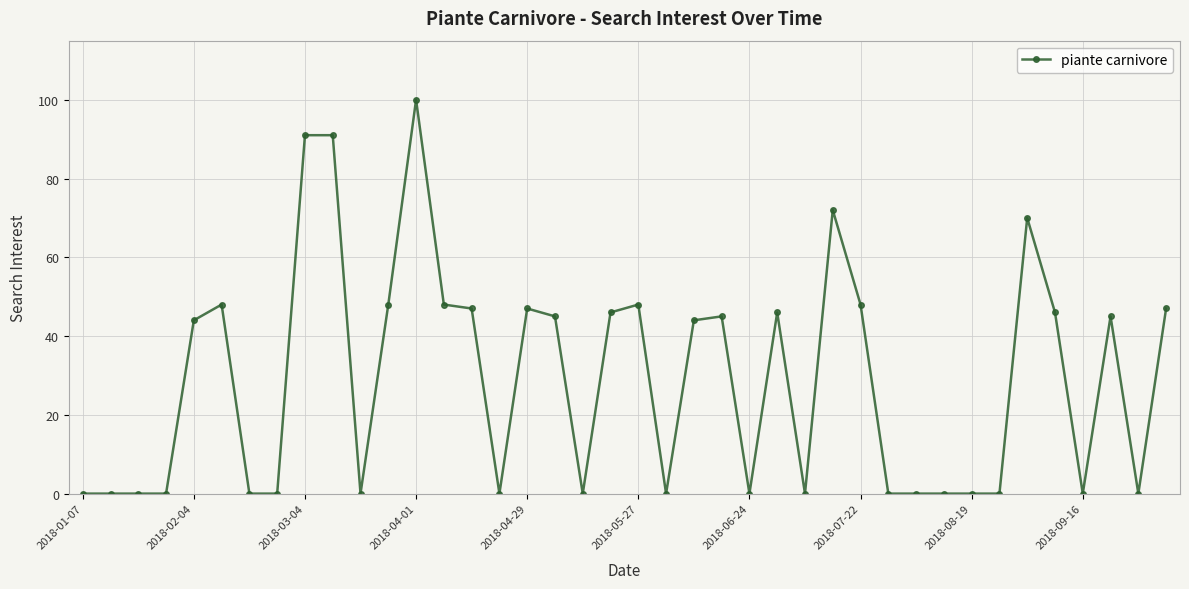

True or false: the data has more than 0 interior local peaks.

True